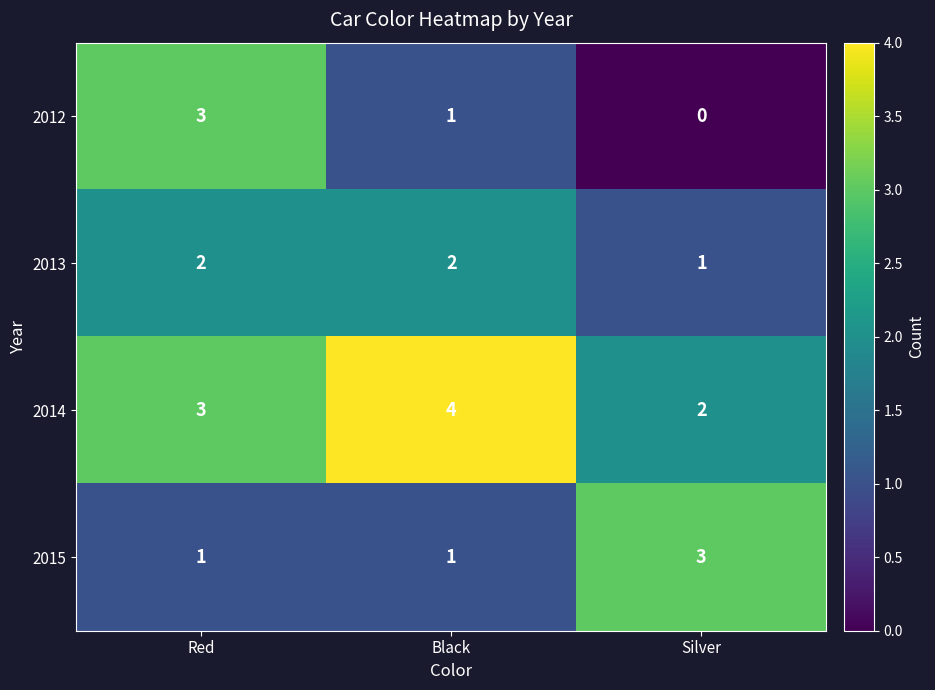

Which series changed the most between Red and Black?

2012